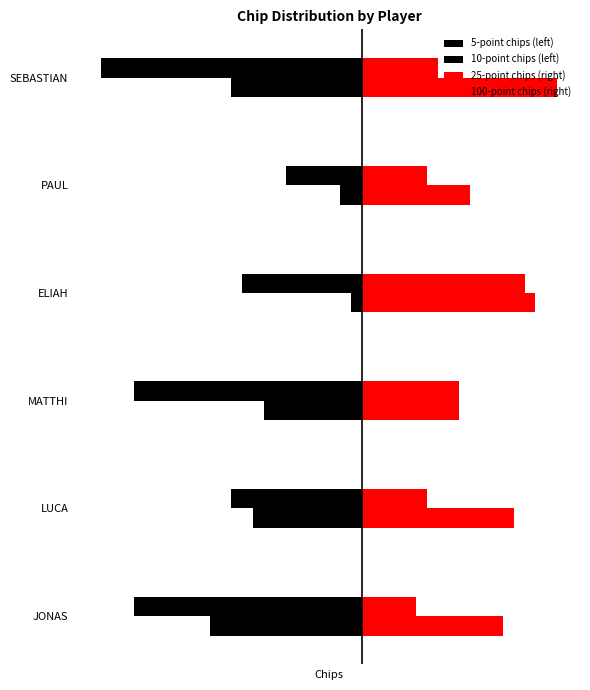

What is the value of the 10-point chips (left) bar at the 5th from the left?

-7